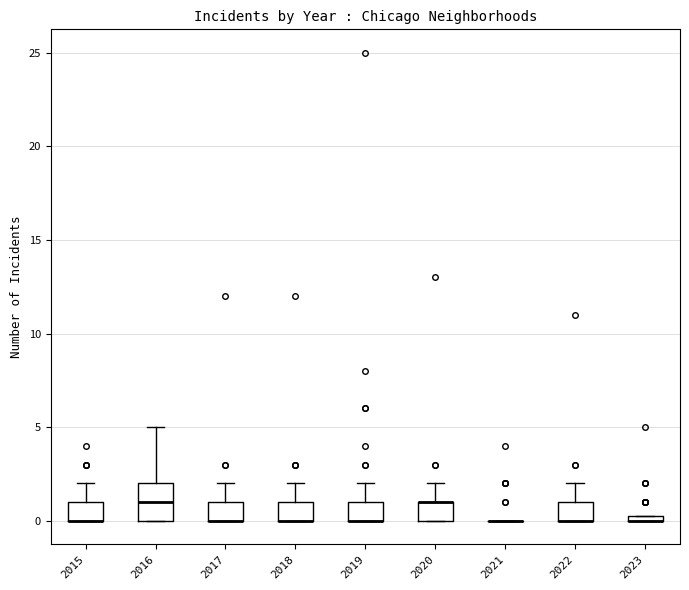

Where is the lower edge of the box at x = 2022 on the y-axis? The values are not printed on the chart, so give them approximately, as read against the axis.

0.0